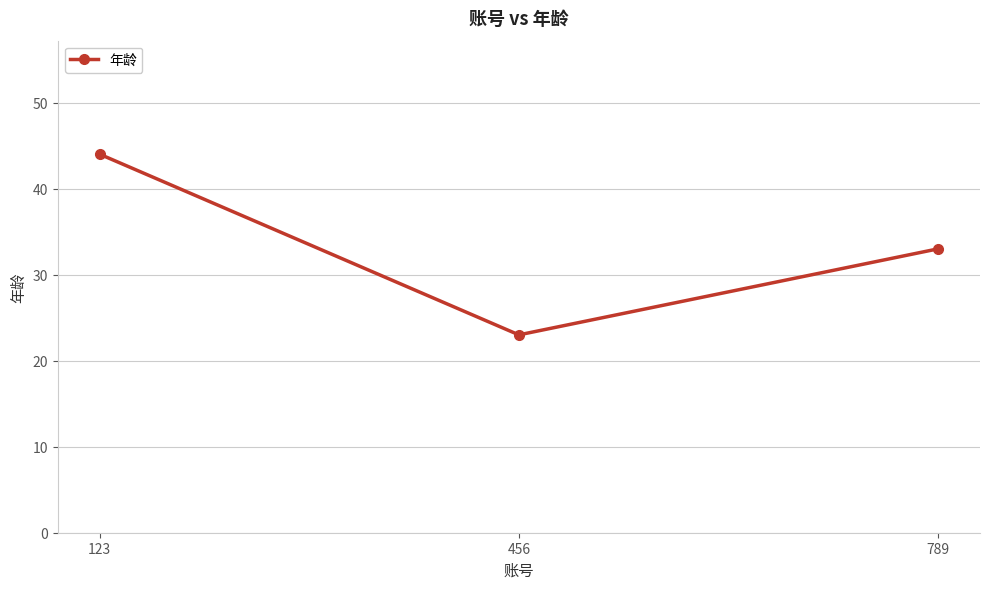

What is the value of the 3rd point from the left?

33